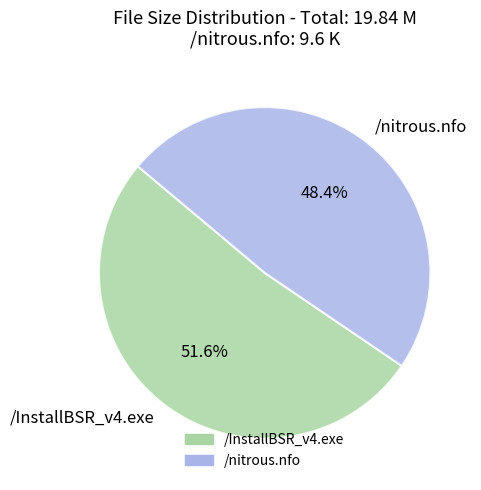

The /nitrous.nfo slice represents 48% of the pie. True or false?

True